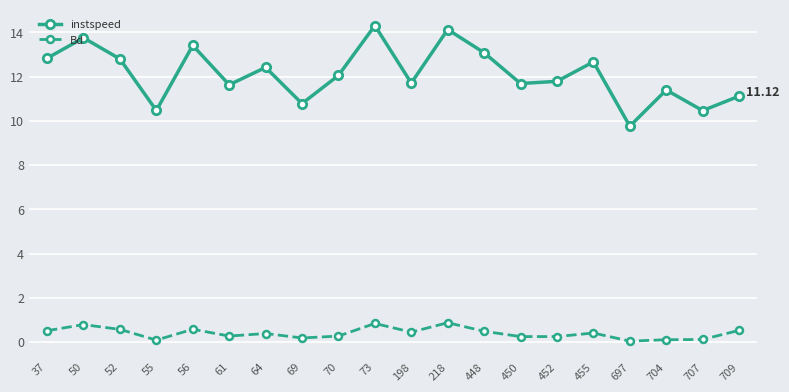

Rank the series by their maximum value, from highest to lowest.

instspeed, Bd